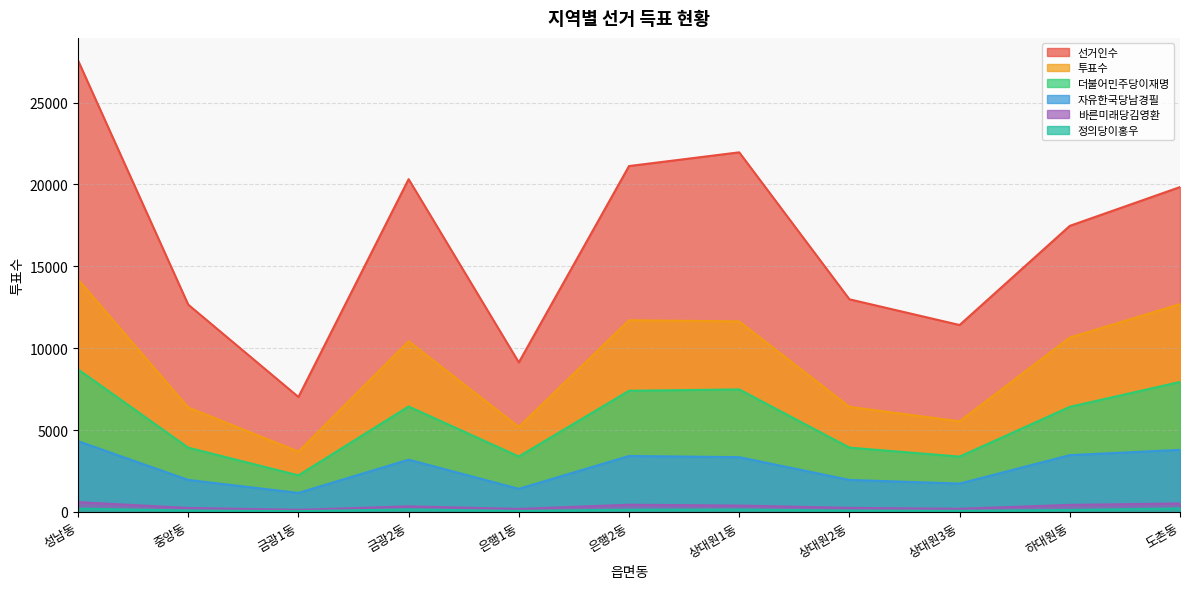

What is the spread (max minus min) of values at 중앙동?

12572